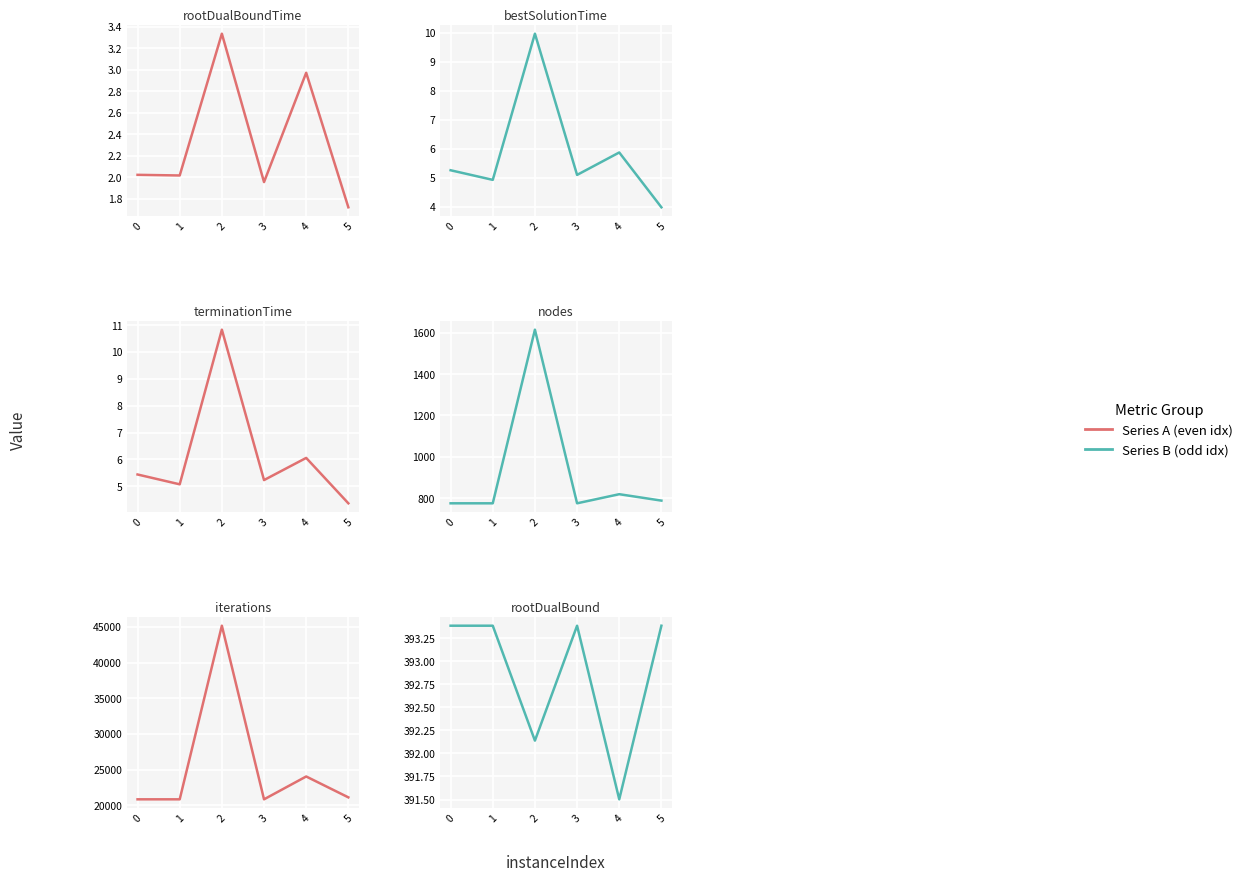

What is the average value of the bestSolutionTime series?

5.8